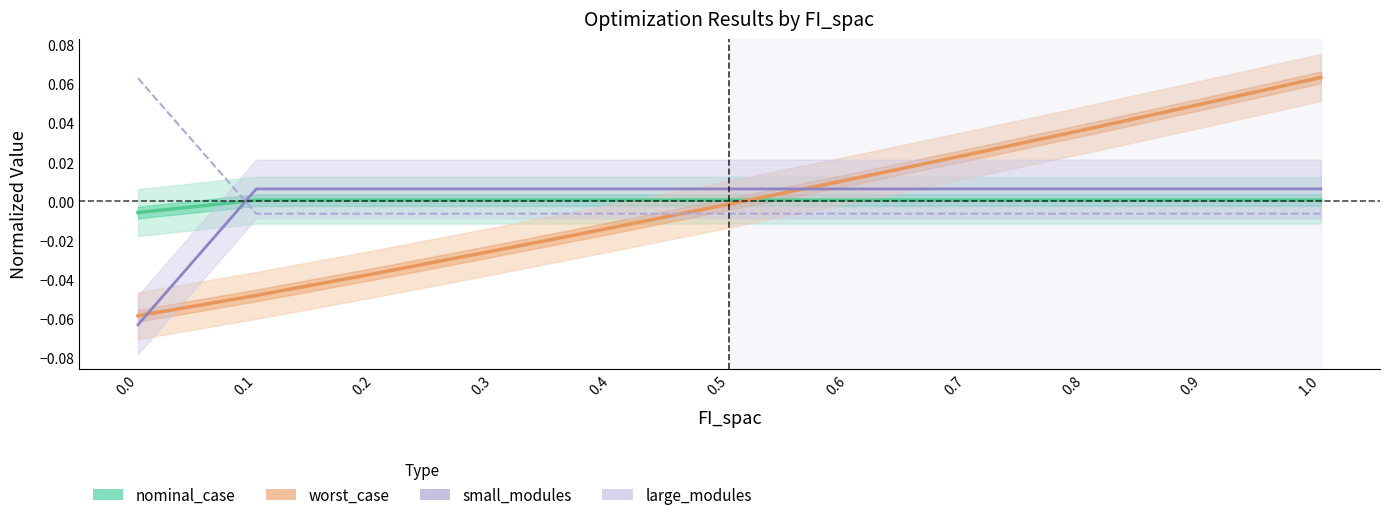

Does the chart display data point markers on the line(s)?

No